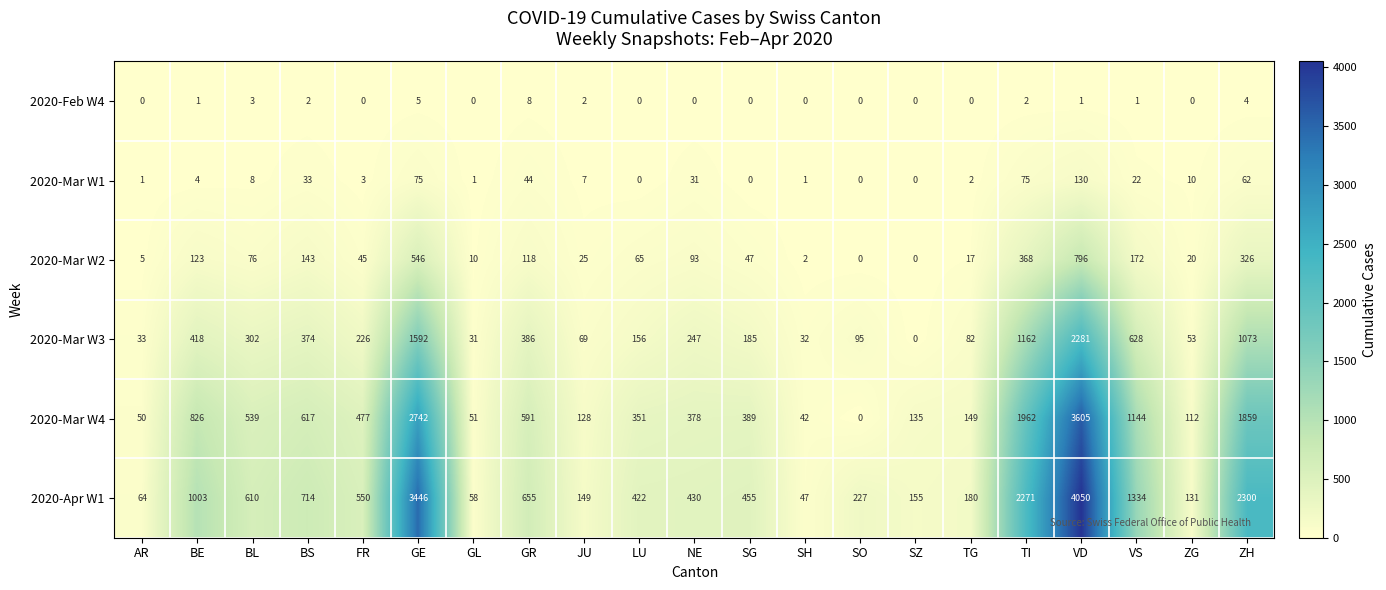

What is the total value across all series at GE?

8406